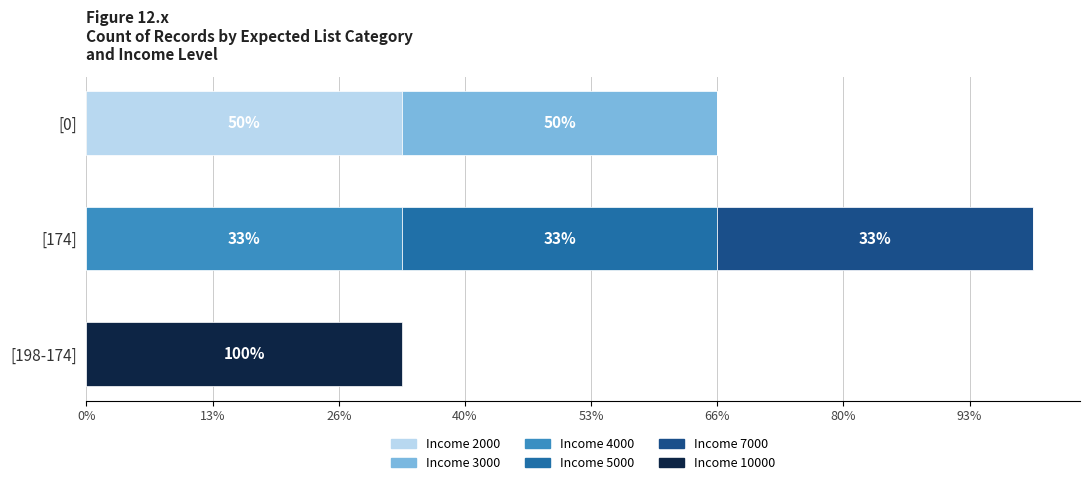

What are all the series names shown in the legend?

Income 2000, Income 3000, Income 4000, Income 5000, Income 7000, Income 10000